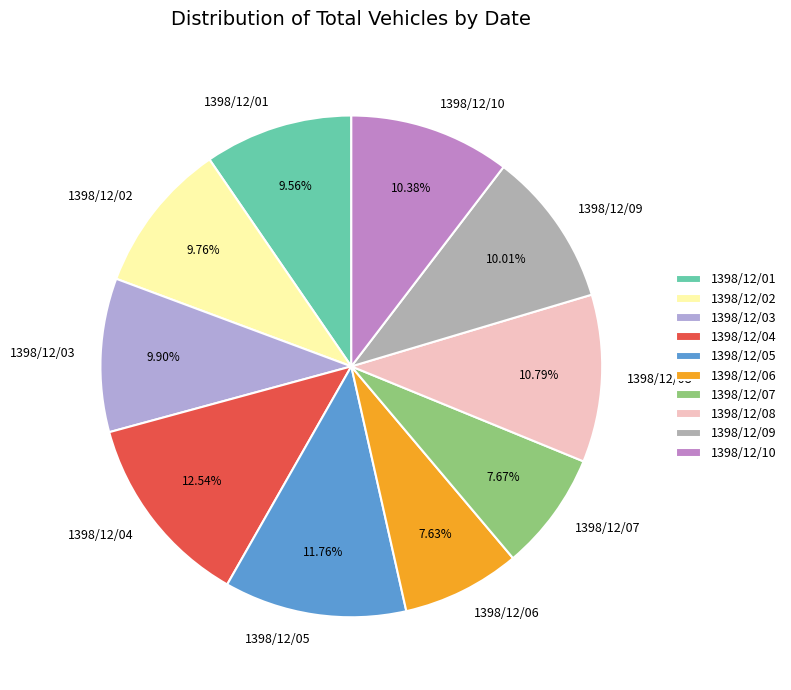

Which has a higher value, 1398/12/04 or 1398/12/02?

1398/12/04